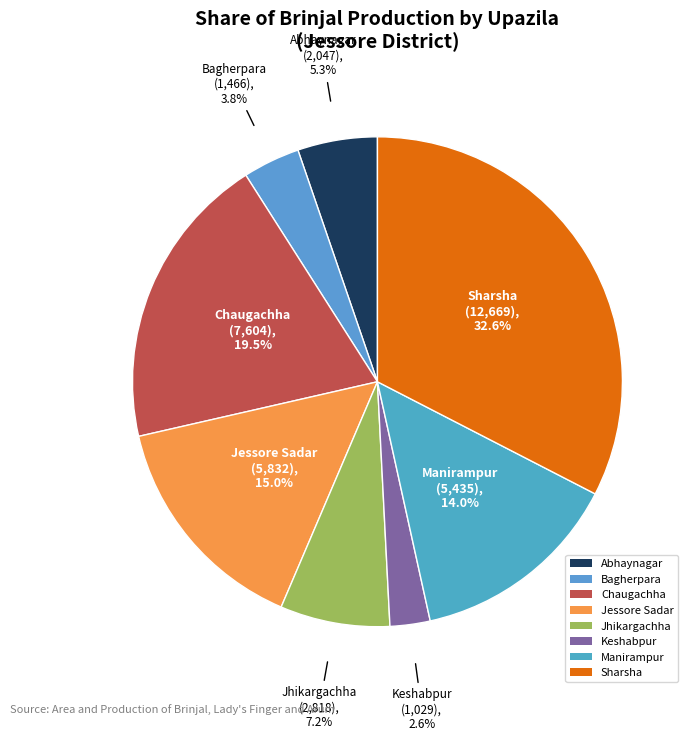

To the nearest percent, what is the difference between the largest and smallest slice percentages?

30%